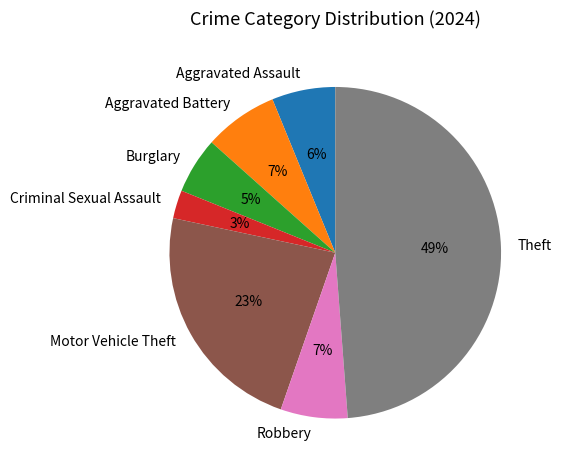

To the nearest percent, what percentage of the pie is Aggravated Battery?

7%